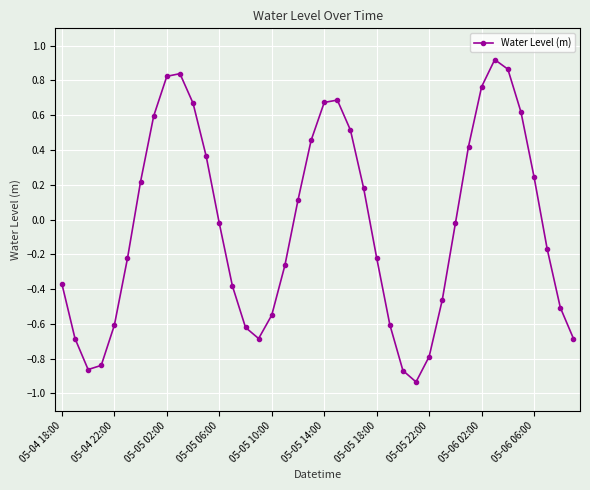

How many points are lower than both their immediate neighbors (excluding endpoints)?

3